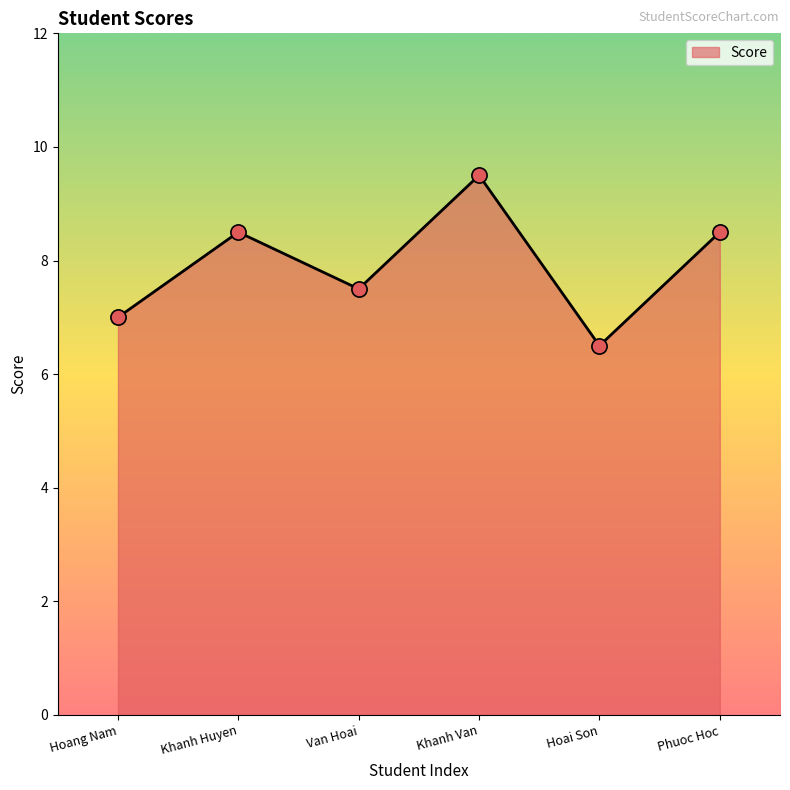

Between Hoai Son and Van Hoai, which is larger?

Van Hoai